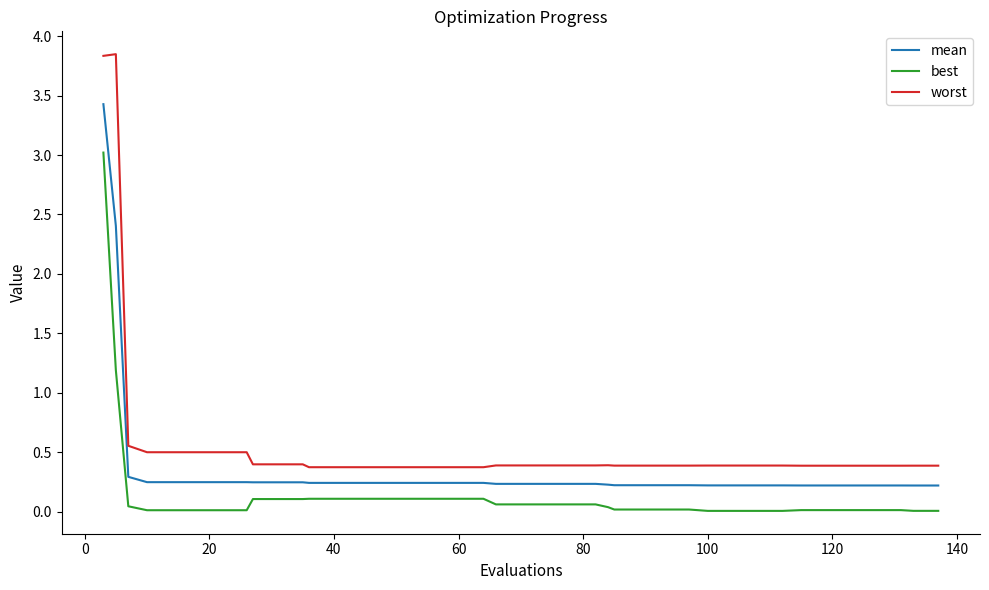

List the series in order of their overall mean, highest first.

worst, mean, best